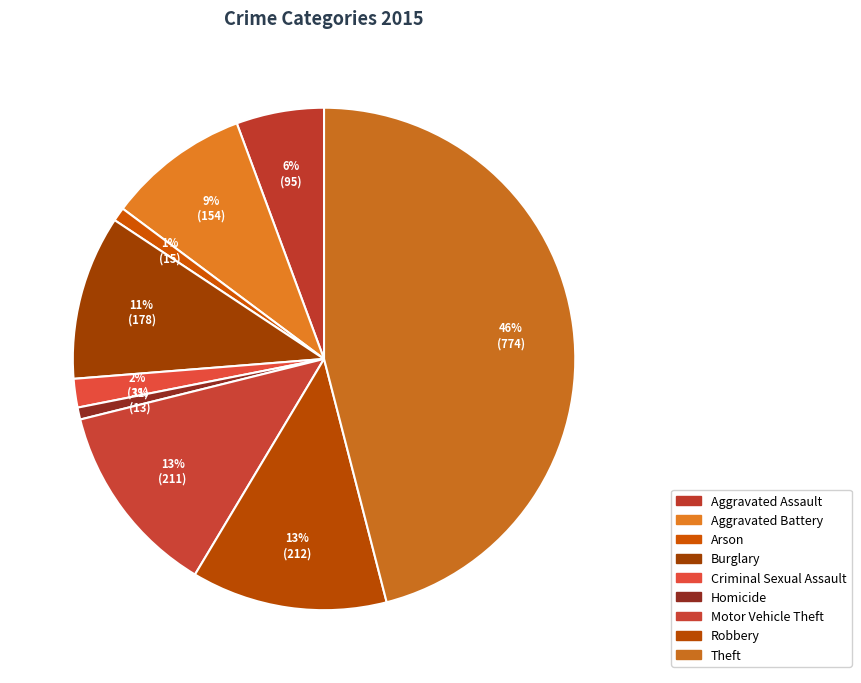

How many segments does this pie chart have?

9